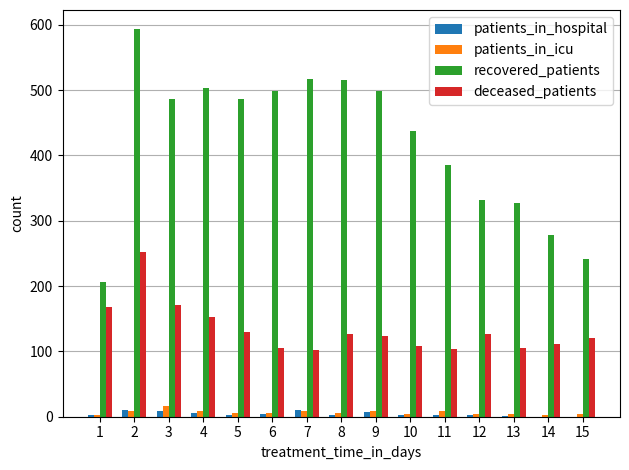

What is the sum of all patients_in_hospital values?

62